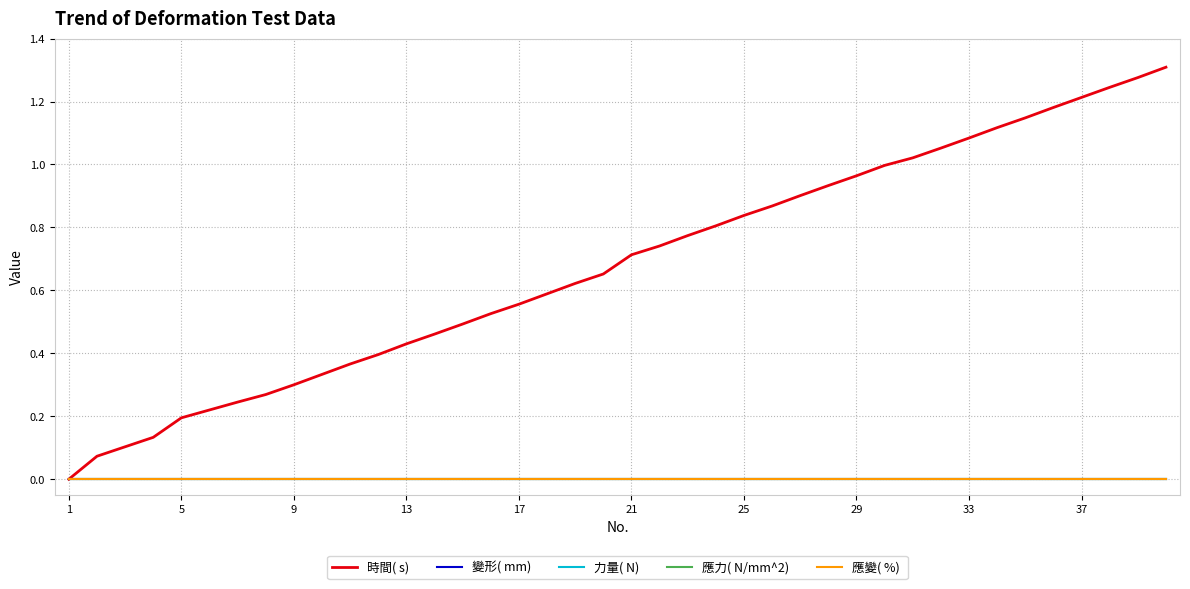

How many lines are shown in the chart?

5